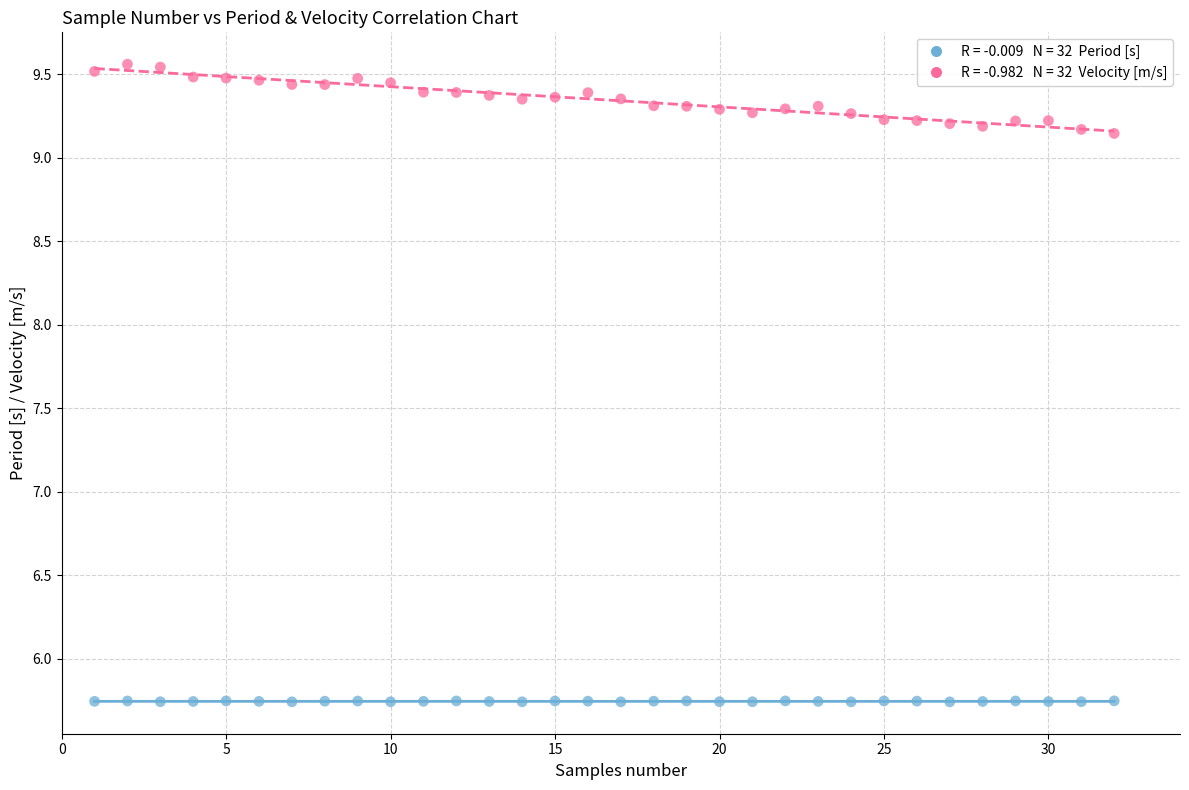

Across all data points, what is the range of Y values (max minus min)?

3.8